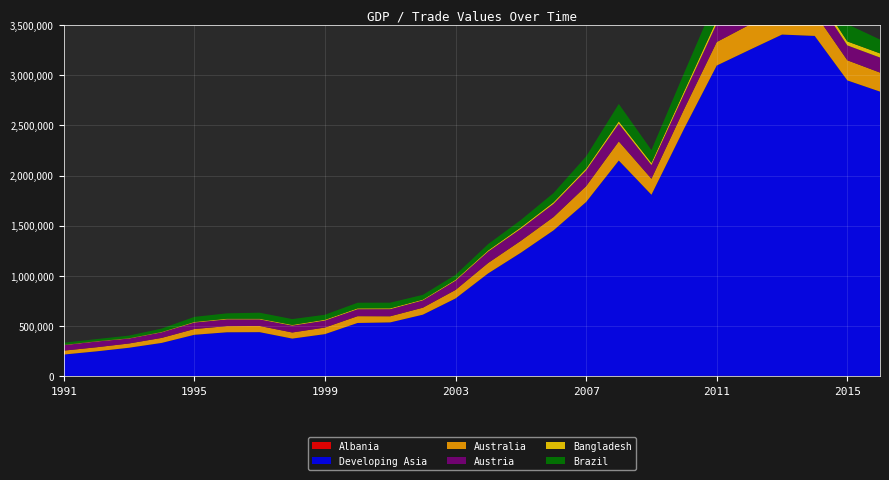

Reading left to right, transcribe all the data shown in this chart.

Albania: 1609.8	1965.2	1408.1	534.4	769.3	945.4	496.7	819.3	1140.6	1085.6	1329.3	1502.4	1873.3	2311.0	2619.7	3058.8	4191.0	5249.5	4527.2	4587.2	5394.0	4883.6	4901.7	5226.8	4322.7	4667.7
Developing Asia: 216504.3	247748.8	284371.4	333270.2	413880.8	438827.9	440489.2	376074.9	420189.1	531316.4	536958.9	613489.6	774607.7	1023964.0	1229229.0	1451155.0	1732769.0	2144464.0	1804610.0	2462561.0	3090379.0	3245940.0	3399188.0	3385277.0	2943196.0	2831561.0
Australia: 38737.2	40717.4	42408.7	49942.8	57404.6	61423.0	61815.4	60792.0	65531.6	67746.5	60895.2	69575.4	84865.1	103918.7	118608.9	132749.2	157917.5	190799.6	159228.6	193855.0	234317.3	250449.8	232509.6	228032.6	200495.4	189286.8
Austria: 54281.4	57078.7	48902.5	55144.4	64411.1	66885.8	64962.7	68251.0	69561.6	68998.0	70517.4	72902.2	91679.5	113405.7	119871.3	131009.4	156787.5	176049.2	136176.2	150605.2	182424.7	169754.9	173620.9	172585.8	148240.3	150000.2
Bangladesh: 3411.5	3698.0	3976.8	4573.3	6477.2	6925.9	6998.1	7338.2	8361.8	9023.7	9052.4	7846.8	9839.1	11591.4	13831.4	16094.6	18523.2	23838.0	21854.9	27835.7	36239.1	34175.3	37580.7	41656.9	39482.4	41263.4
Brazil: 21041.0	20554.0	25256.0	33079.0	49970.0	53347.0	59749.0	57763.0	49301.0	55850.0	55603.0	47243.0	48326.0	62834.0	73600.0	91352.0	120617.0	172984.0	127723.0	181768.0	226247.0	223183.0	239748.0	229144.0	171460.0	137555.0